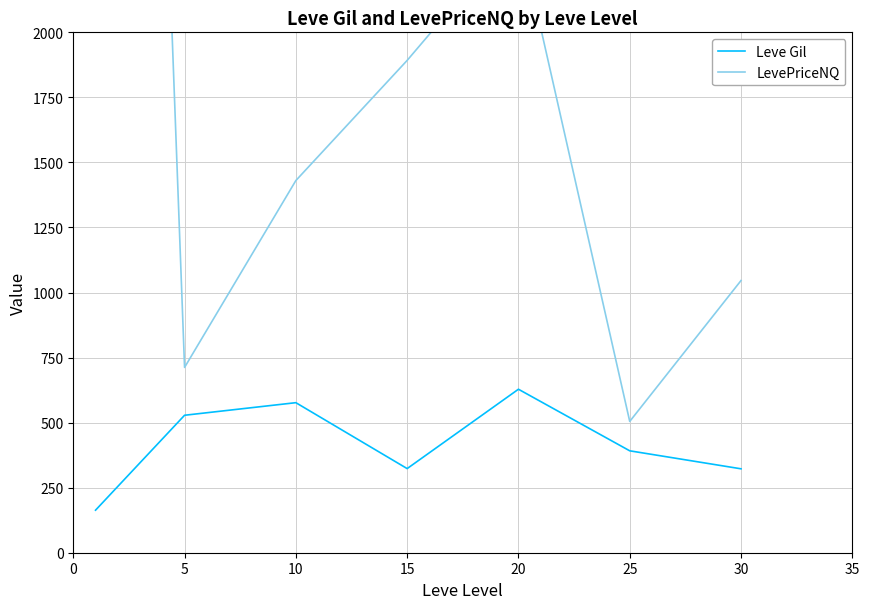

What is the lowest value of the Leve Gil series?

163.5